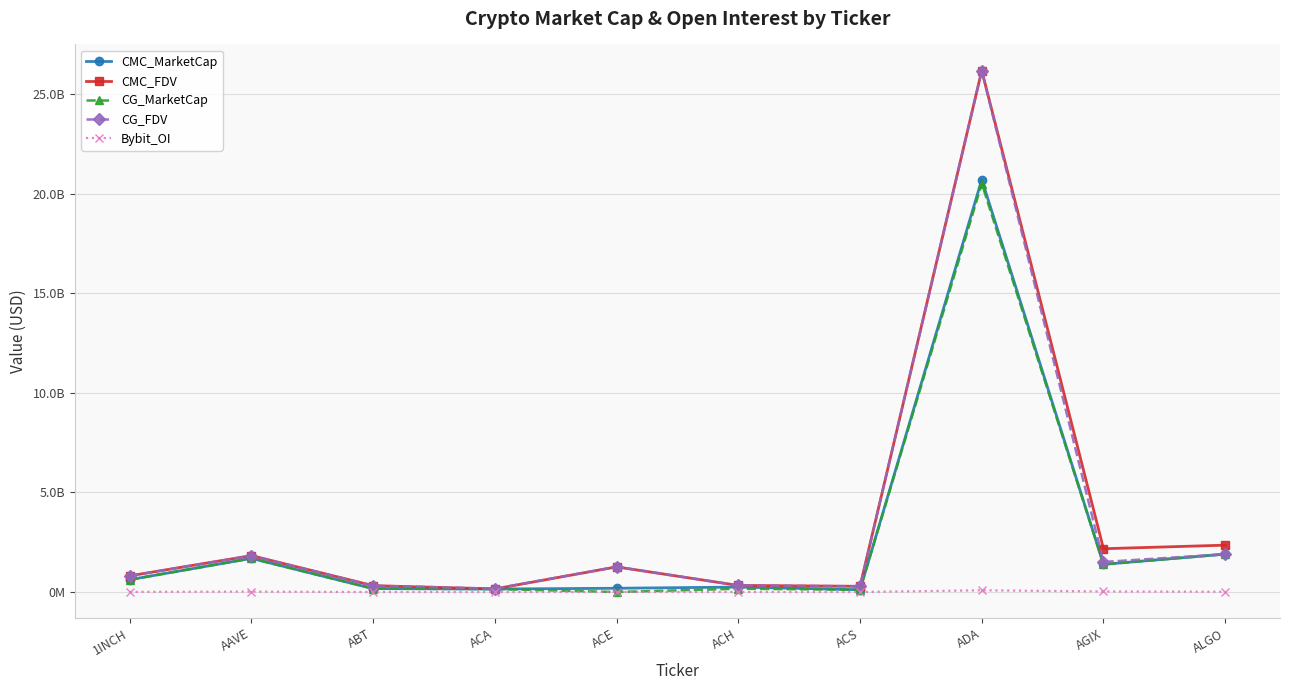

What are all the series names shown in the legend?

CMC_MarketCap, CMC_FDV, CG_MarketCap, CG_FDV, Bybit_OI